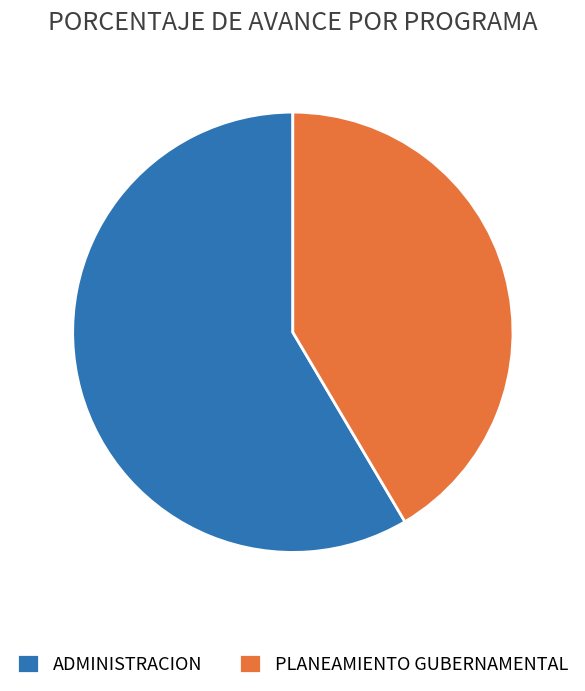

True or false: ADMINISTRACION accounts for 59% of the total.

True